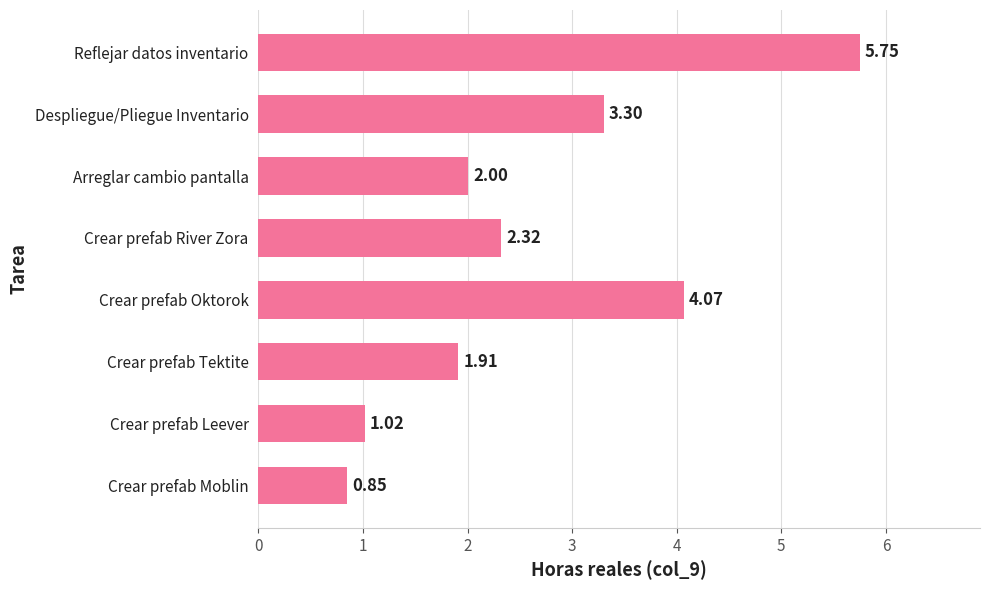

At which label is the value closest to 3?

Despliegue/Pliegue Inventario